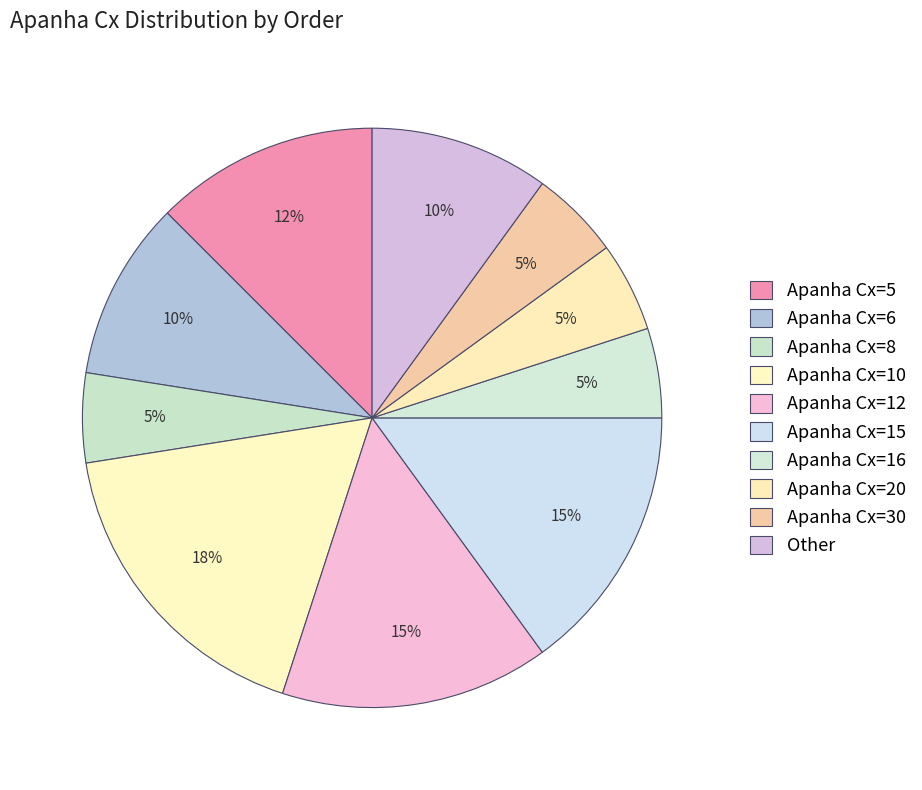

Is there a majority slice in this chart?

No